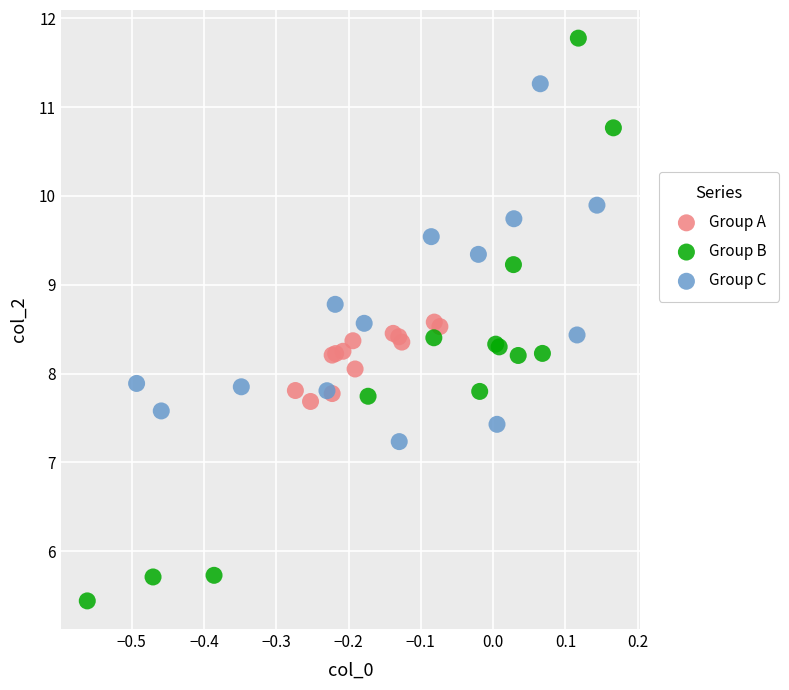

What are all the series names shown in the legend?

Group A, Group B, Group C